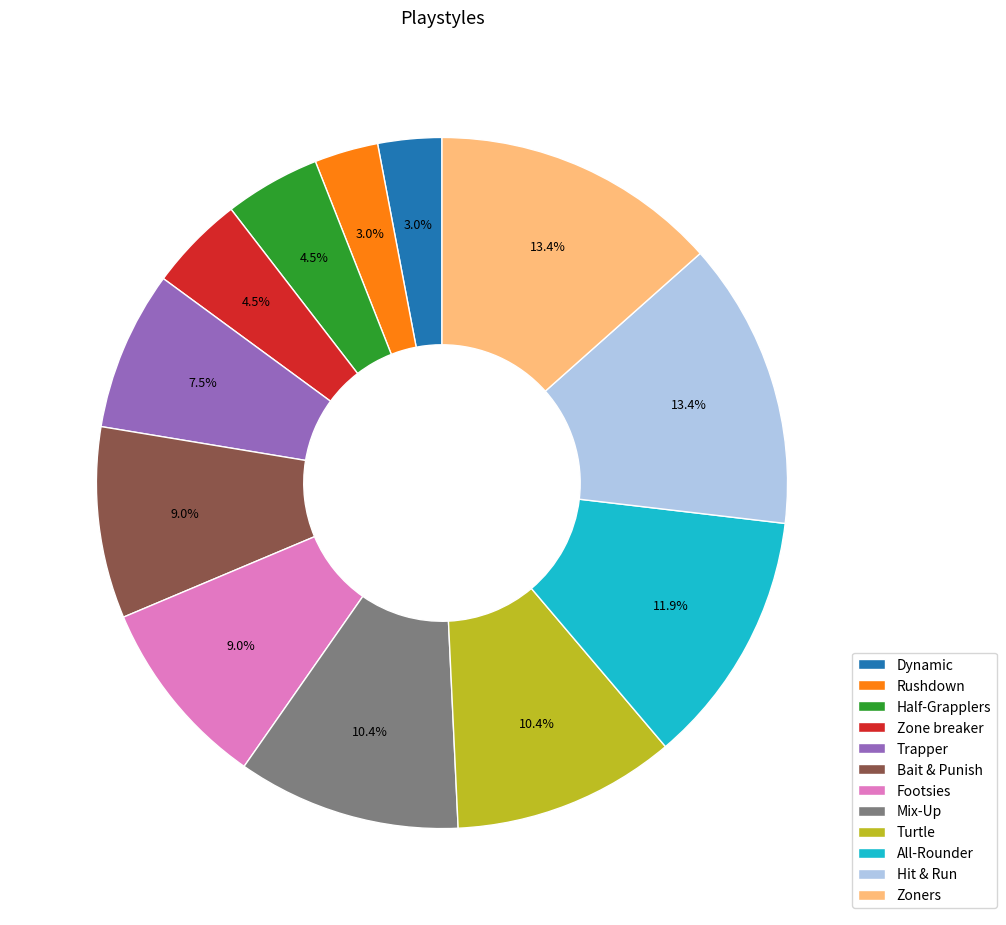

To the nearest percent, what is the average slice percentage?

8%